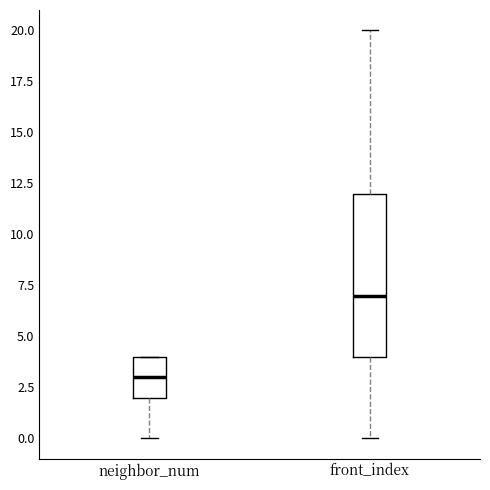

Reading left to right, transcribe this box plot: for each box, give where its median line is, the range the box spans, and where its two whiskers end, as read against the y-axis. The values are not printed on the chart, so give them approximately, as read against the axis.

neighbor_num: median 3, box 2 to 4, whiskers 0 to 4
front_index: median 7, box 4 to 12, whiskers 0 to 20